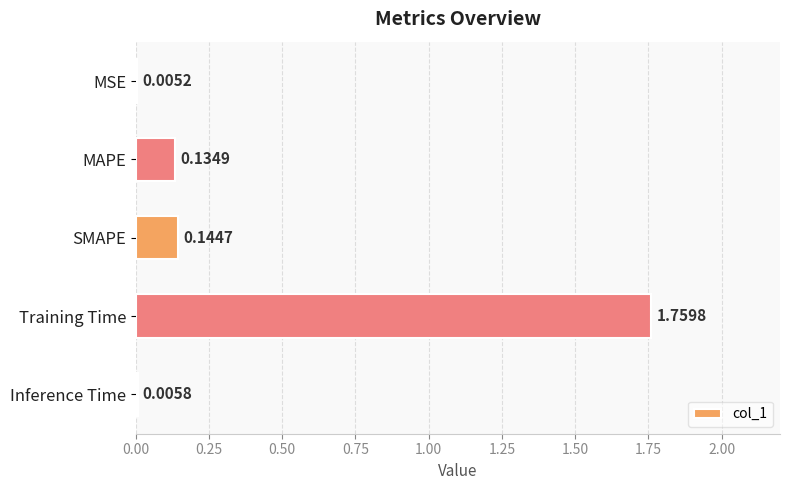

Between MAPE and MSE, which is larger?

MAPE